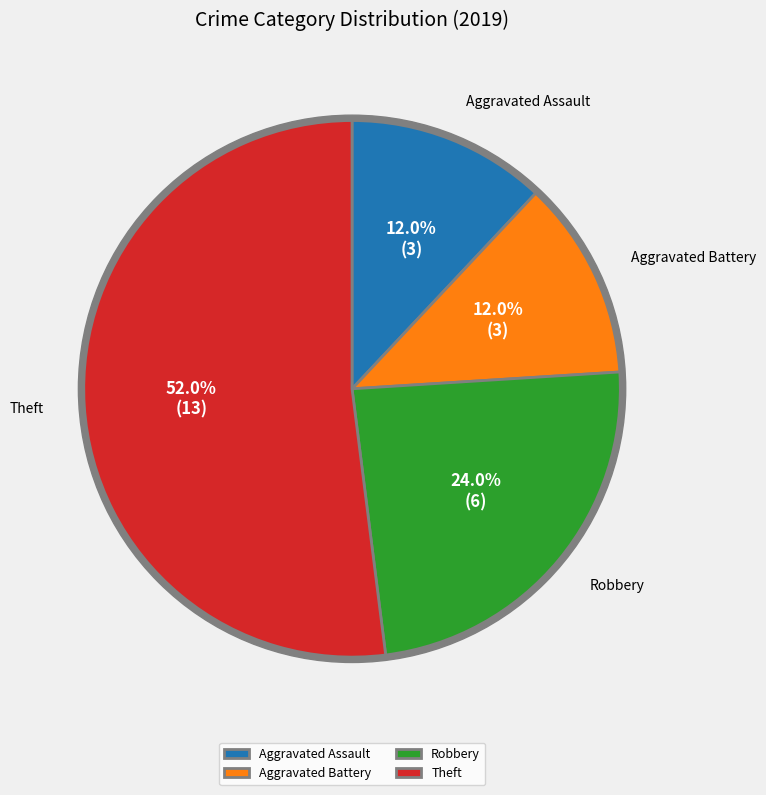

Approximately how many times larger is the value at Robbery compared to Aggravated Battery?

2.0